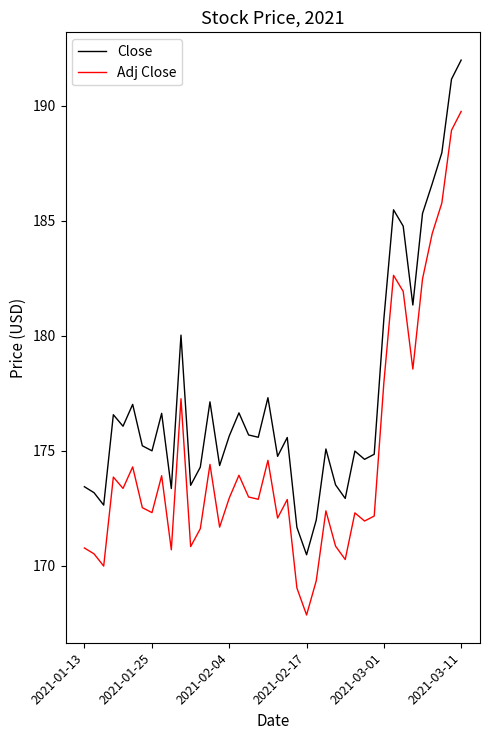

Which series has the largest total across all categories?

Close